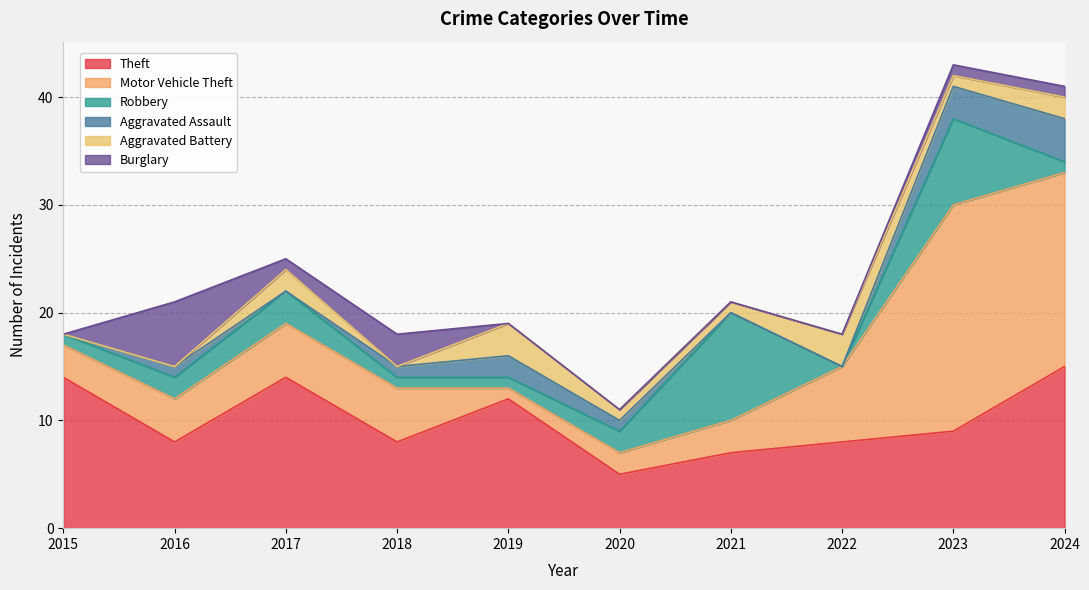

List the series in order of their peak value, lowest first.

Aggravated Battery, Aggravated Assault, Burglary, Robbery, Theft, Motor Vehicle Theft